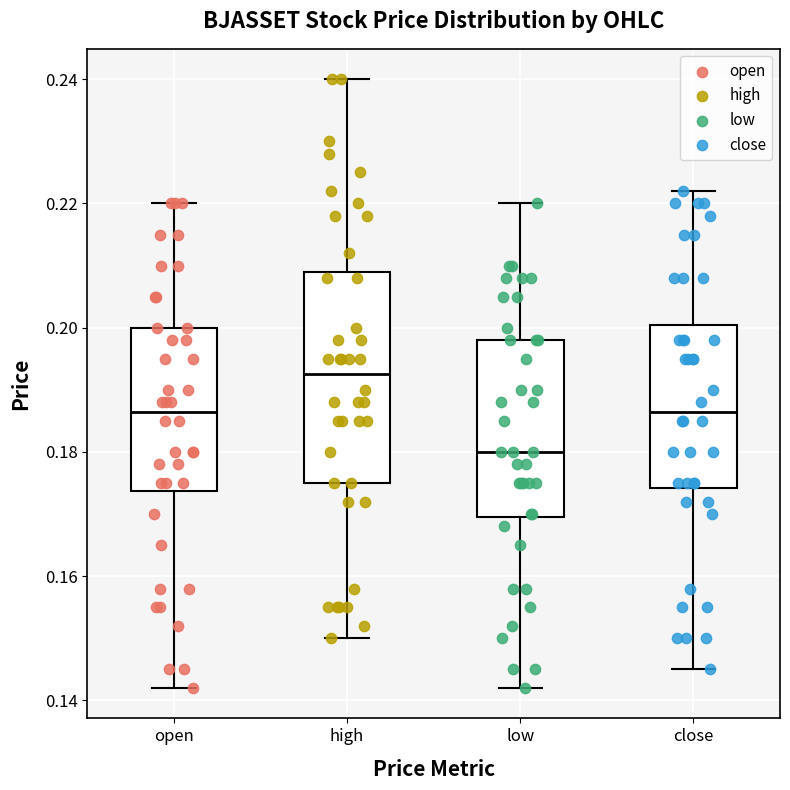

Reading left to right, read every box against the y-axis: the position of its median line, the range the box covers, and the ends of its whiskers. The values are not printed on the chart, so give them approximately, as read against the axis.

open: median 0.186, box 0.174 to 0.200, whiskers 0.142 to 0.220
high: median 0.192, box 0.176 to 0.210, whiskers 0.150 to 0.240
low: median 0.180, box 0.170 to 0.198, whiskers 0.142 to 0.220
close: median 0.186, box 0.174 to 0.200, whiskers 0.146 to 0.222